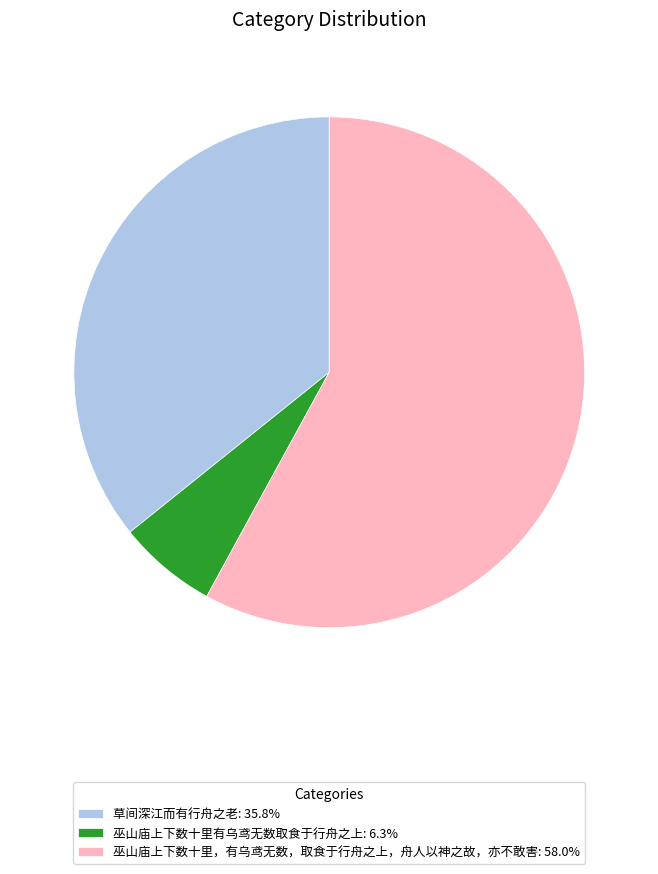

Count the number of slices in the pie.

3